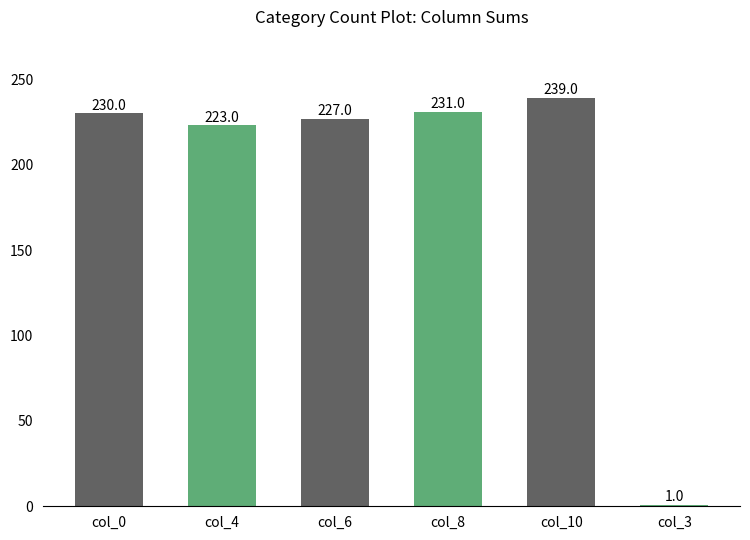

Is it true that the value at col_6 is 330?

False